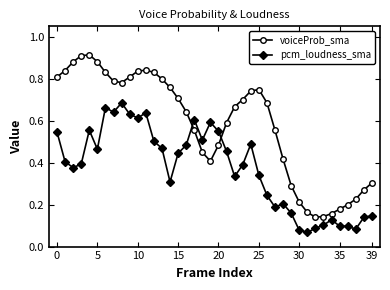

True or false: pcm_loudness_sma has more than 1 interior local peaks.

True